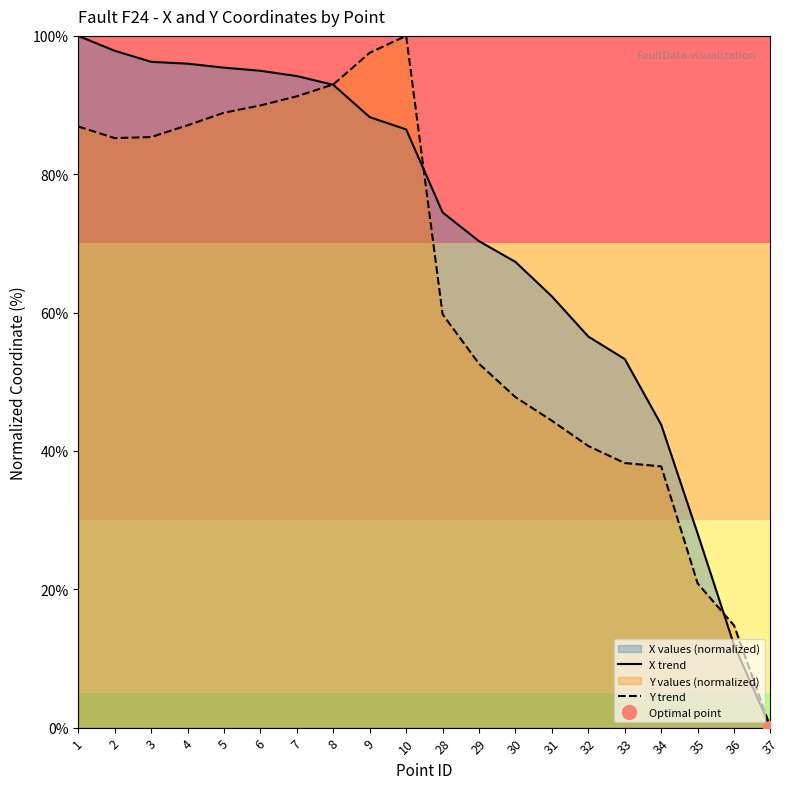

True or false: X trend has a value of 86.5 at 10.

True